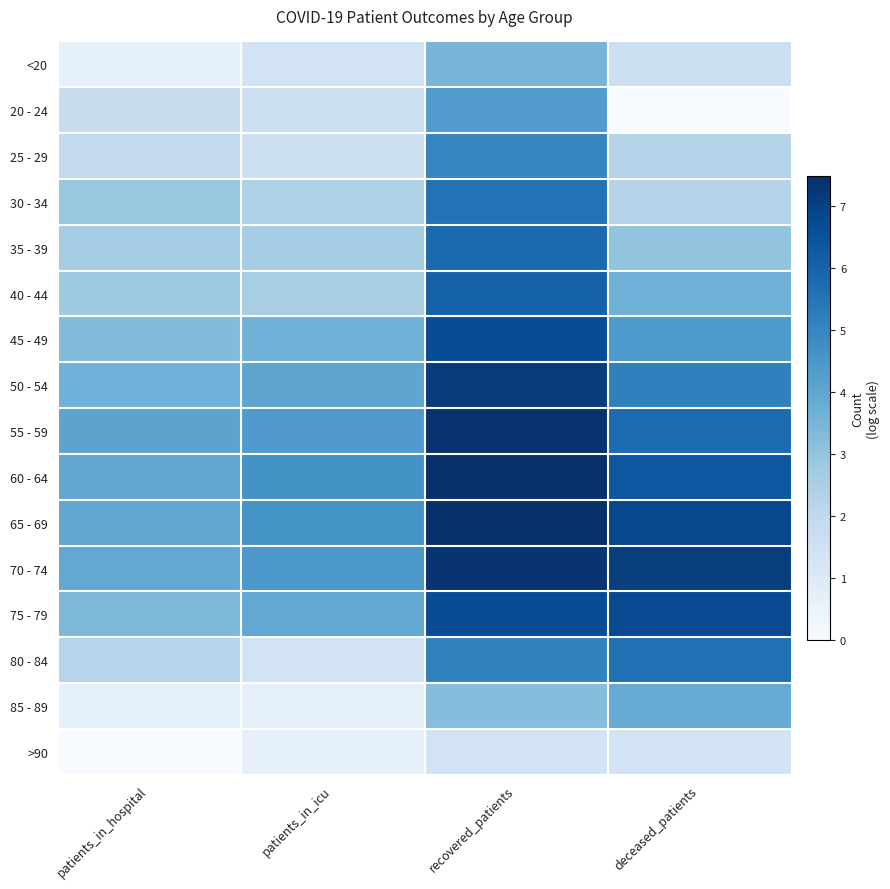

At which category is the sum across all series the highest?

recovered_patients